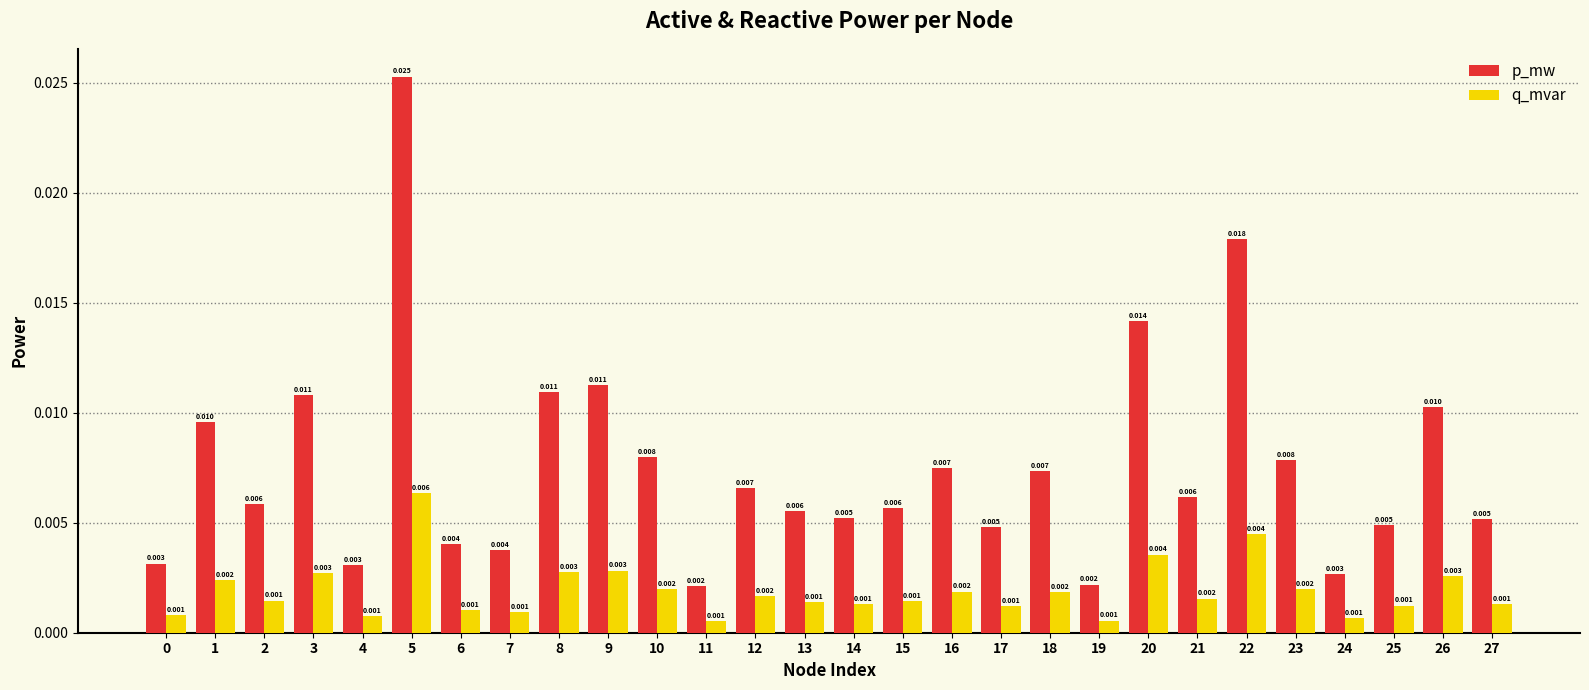

How many bars are there in each group?

2